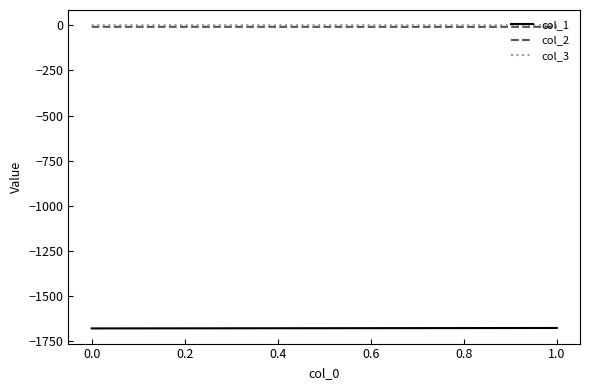

Which series changed the most between 0.0 and 1.0?

col_1